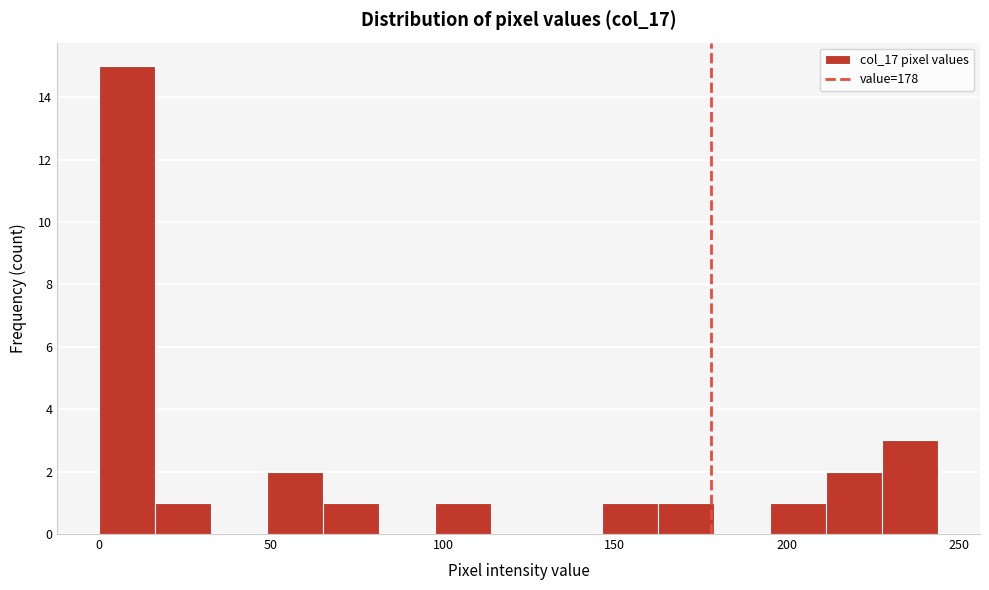

Read against the x-axis, roughly where is the centre of the tallest bar?

10